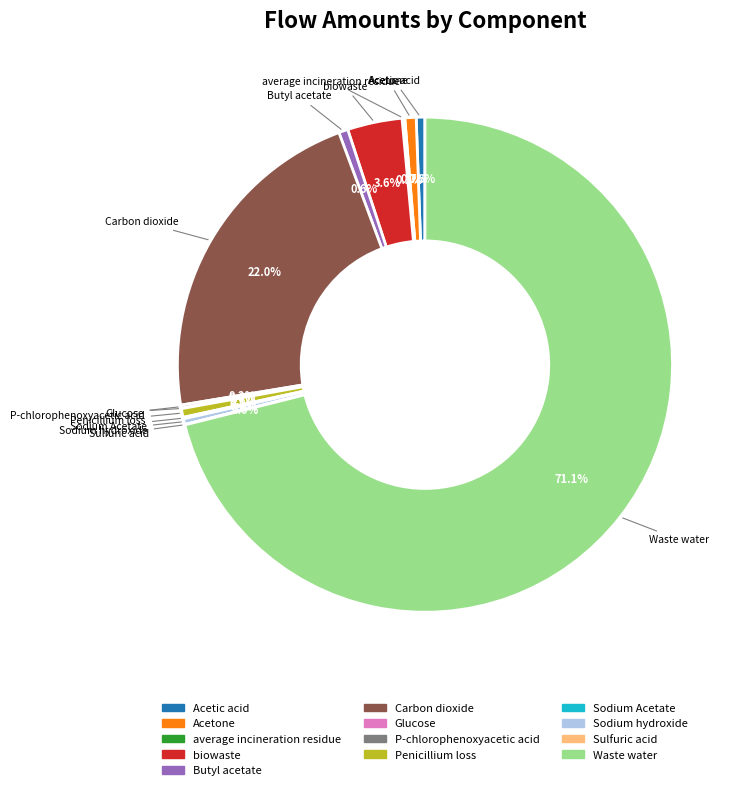

Which category has the biggest portion of the pie?

Waste water